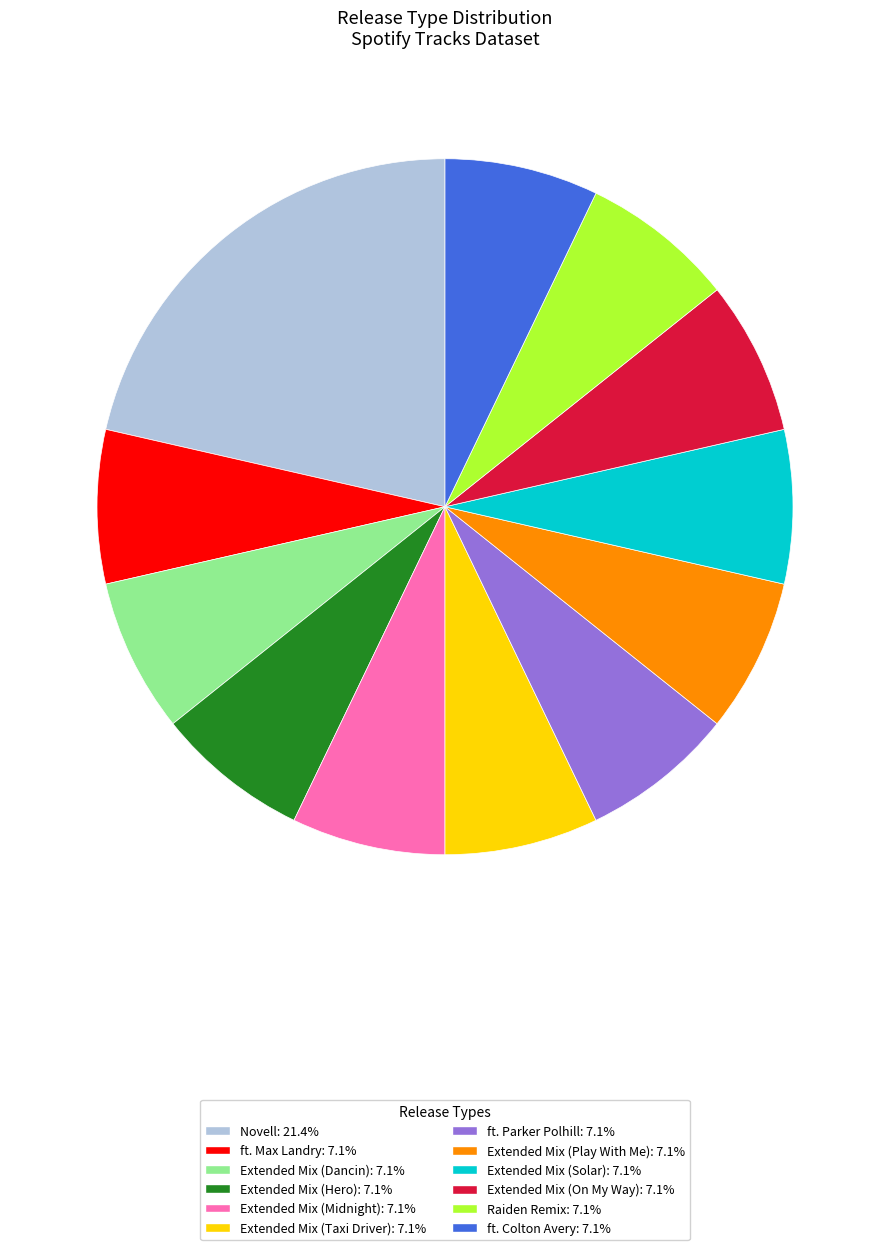

Which has a higher value, Raiden Remix or Novell?

Novell